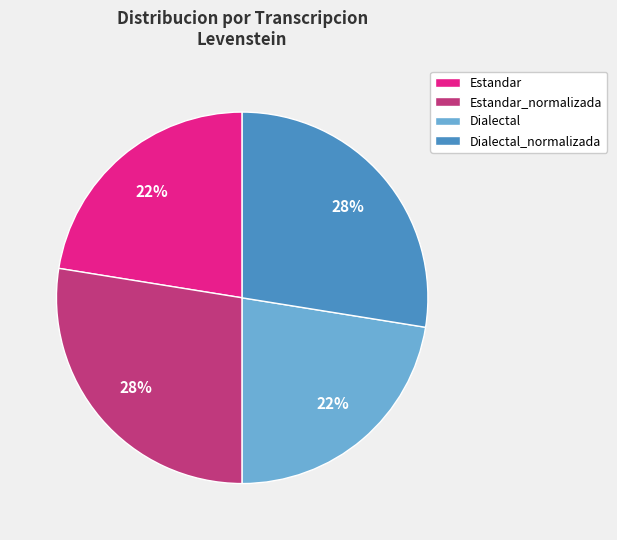

Approximately how many times larger is the value at Dialectal_normalizada compared to Estandar_normalizada?

1.0